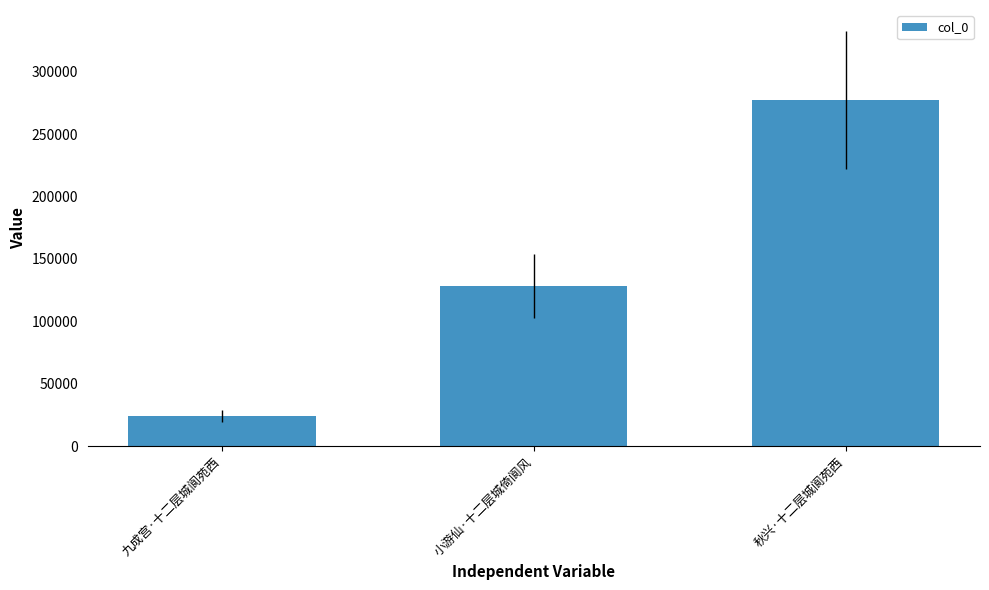

Read the value at 九成宫·十二层城阆苑西.

23883